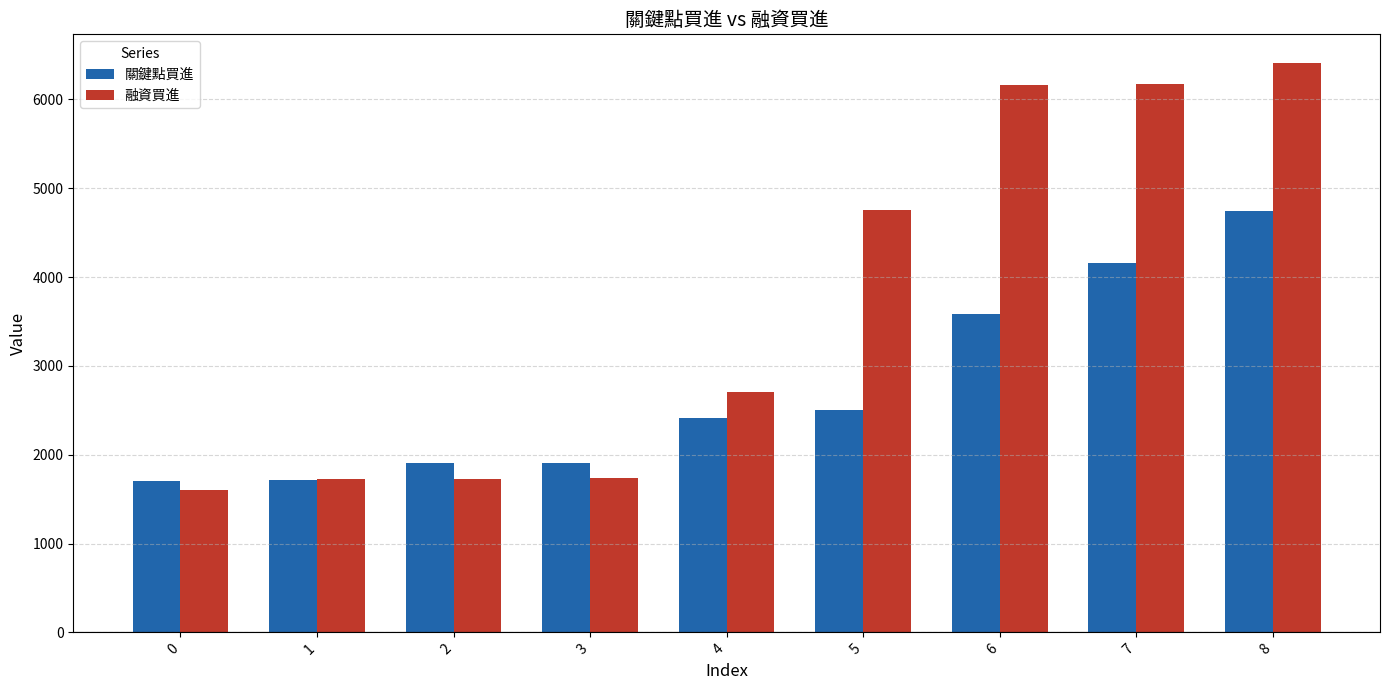

What are all the series names shown in the legend?

關鍵點買進, 融資買進